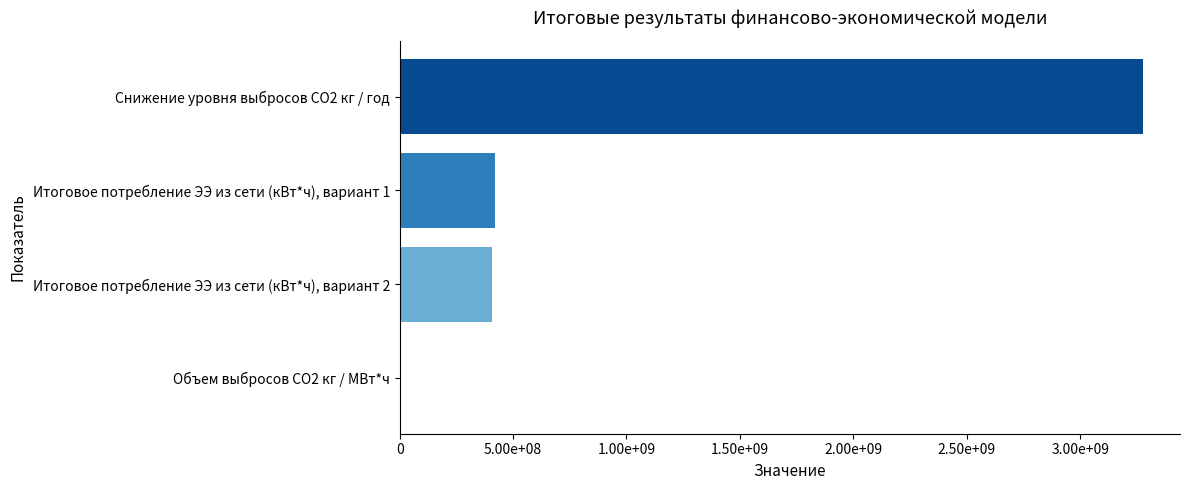

What is the greatest value displayed?

3276189000